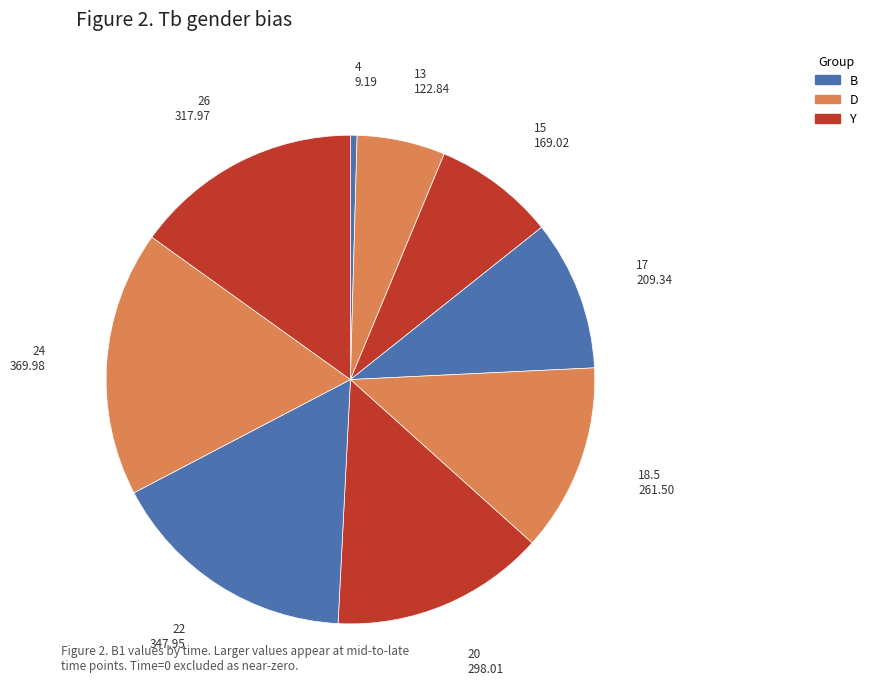

Which slice is the largest?

24